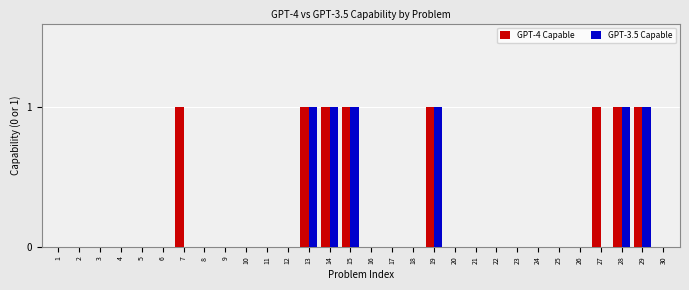

Reading left to right, list all the values displayed in this chart.

GPT-4 Capable: 1=0	2=0	3=0	4=0	5=0	6=0	7=1	8=0	9=0	10=0	11=0	12=0	13=1	14=1	15=1	16=0	17=0	18=0	19=1	20=0	21=0	22=0	23=0	24=0	25=0	26=0	27=1	28=1	29=1	30=0
GPT-3.5 Capable: 1=0	2=0	3=0	4=0	5=0	6=0	7=0	8=0	9=0	10=0	11=0	12=0	13=1	14=1	15=1	16=0	17=0	18=0	19=1	20=0	21=0	22=0	23=0	24=0	25=0	26=0	27=0	28=1	29=1	30=0